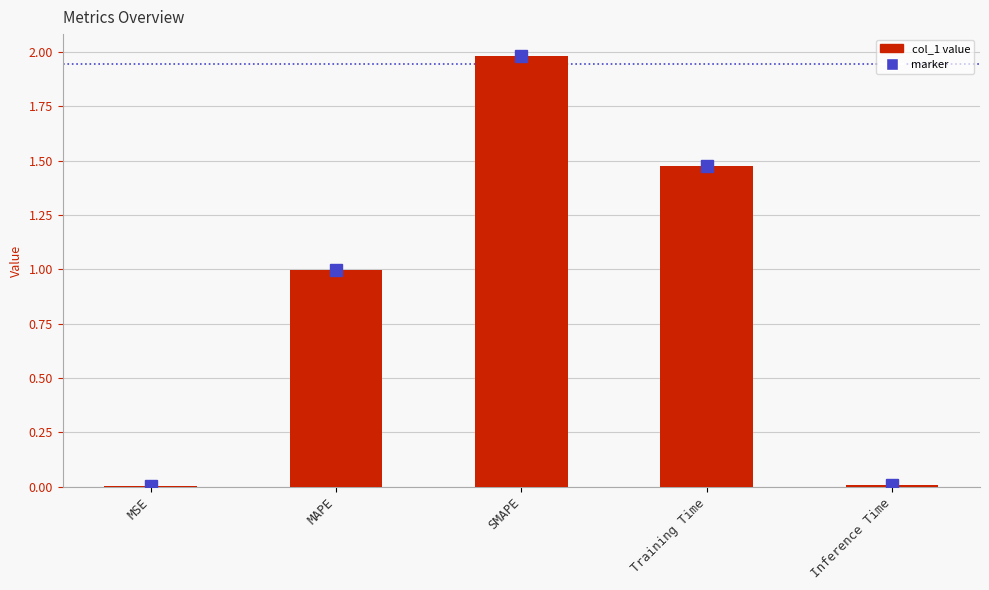

Which has a higher value, Training Time or MSE?

Training Time